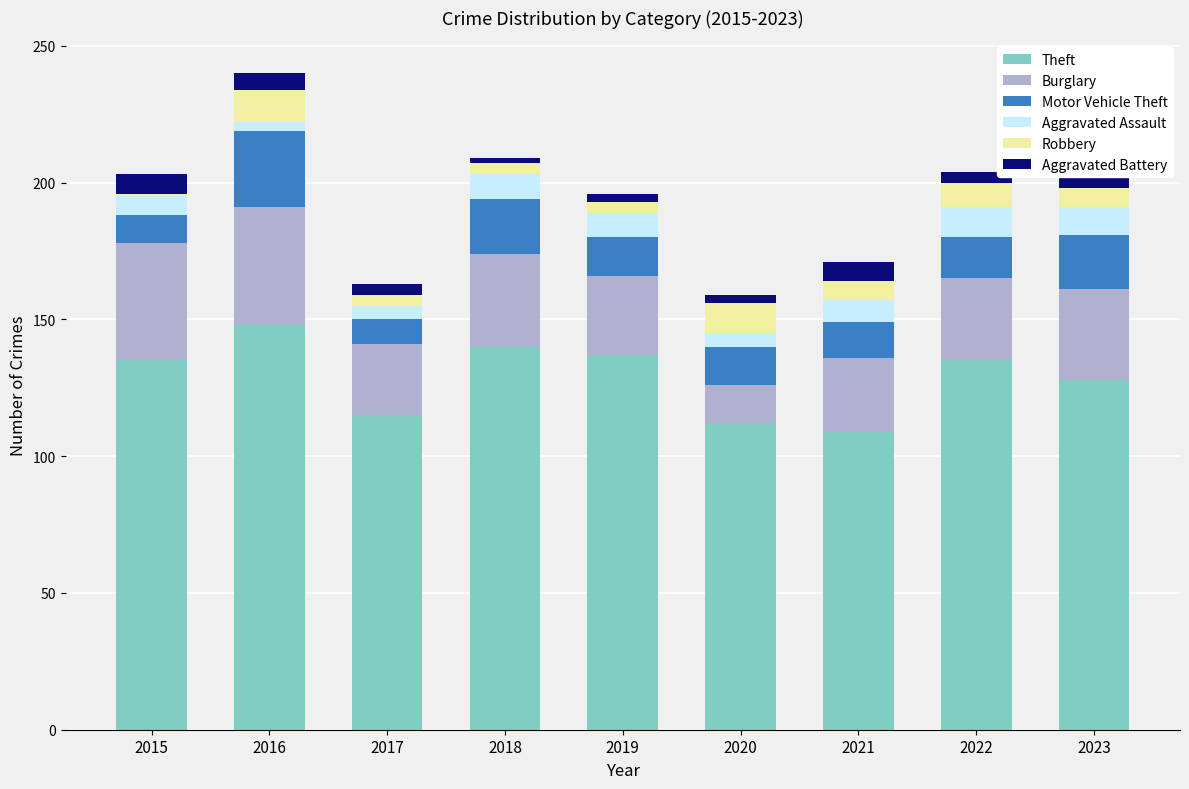

At which category is the sum across all series the highest?

2016